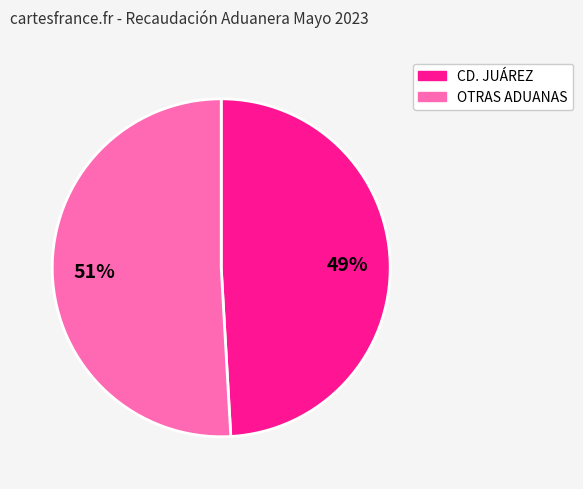

Is there any slice that represents more than half of the pie?

Yes